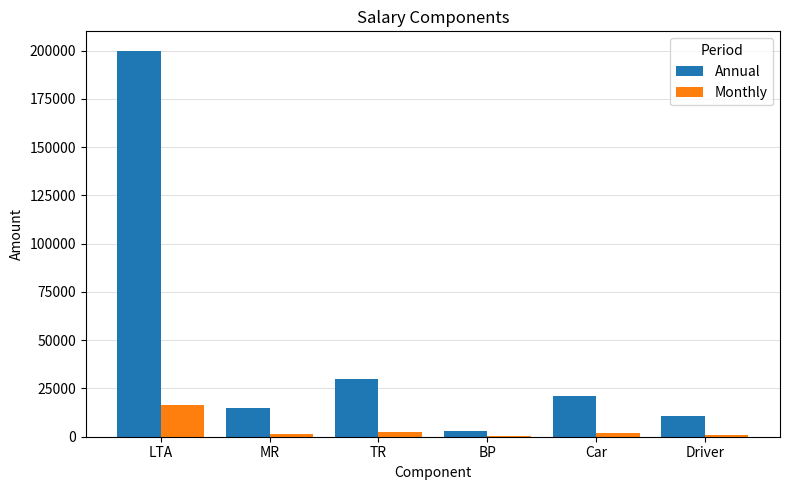

At which category is the sum across all series the highest?

LTA